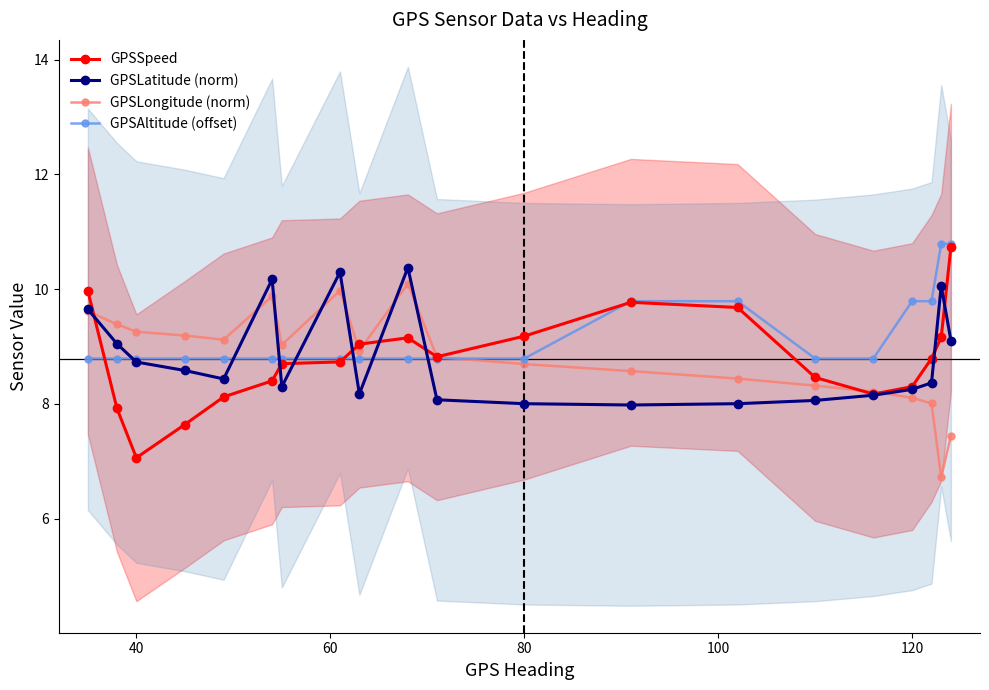

What is the sum of all GPSSpeed values?

175.8